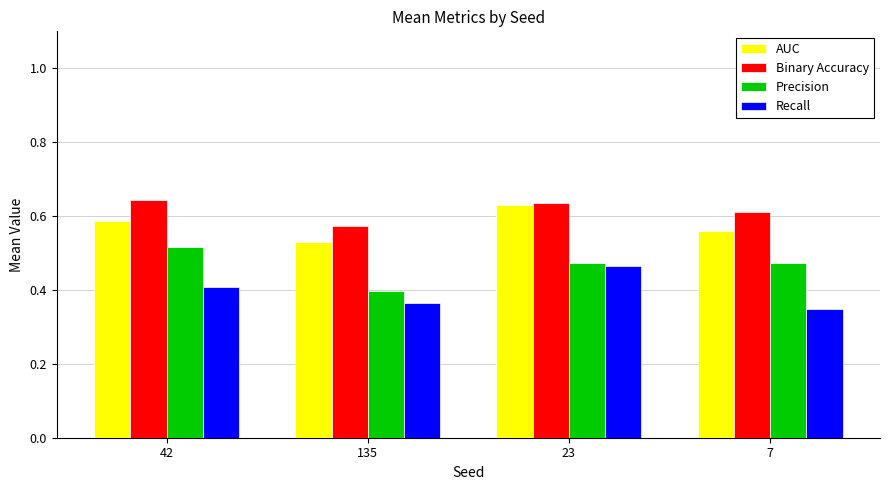

True or false: Recall has a value of 0.4 at 42.

True